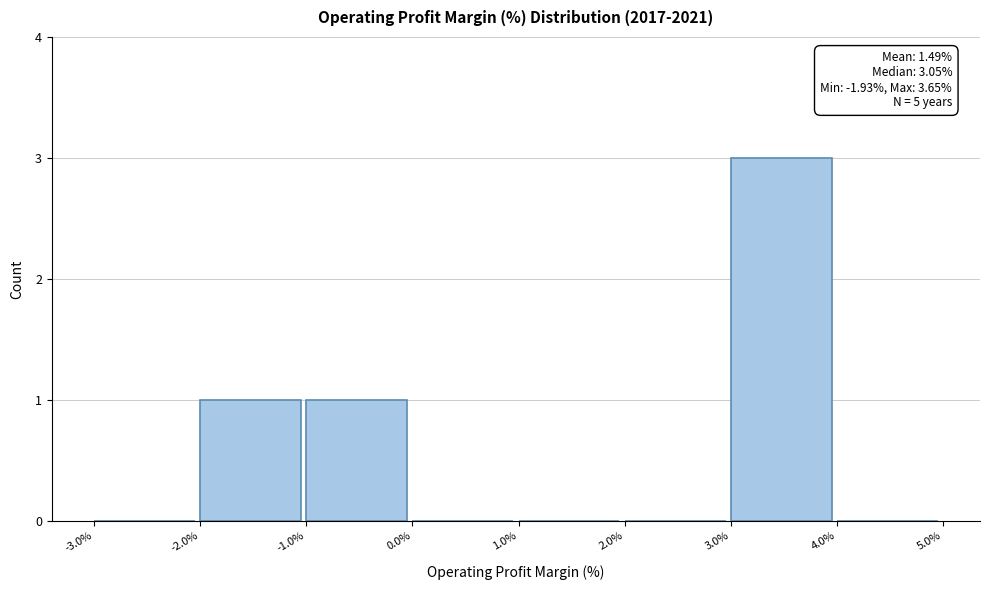

Which range on the x-axis has the tallest bar?

3.0% to 4.0%